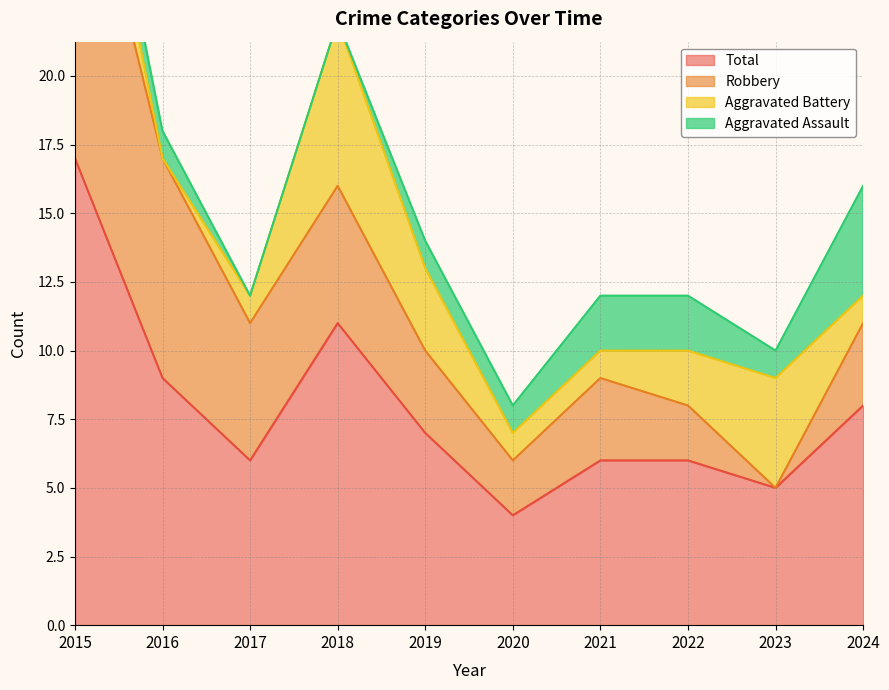

What are all the series names shown in the legend?

Aggravated Assault, Aggravated Battery, Robbery, Total